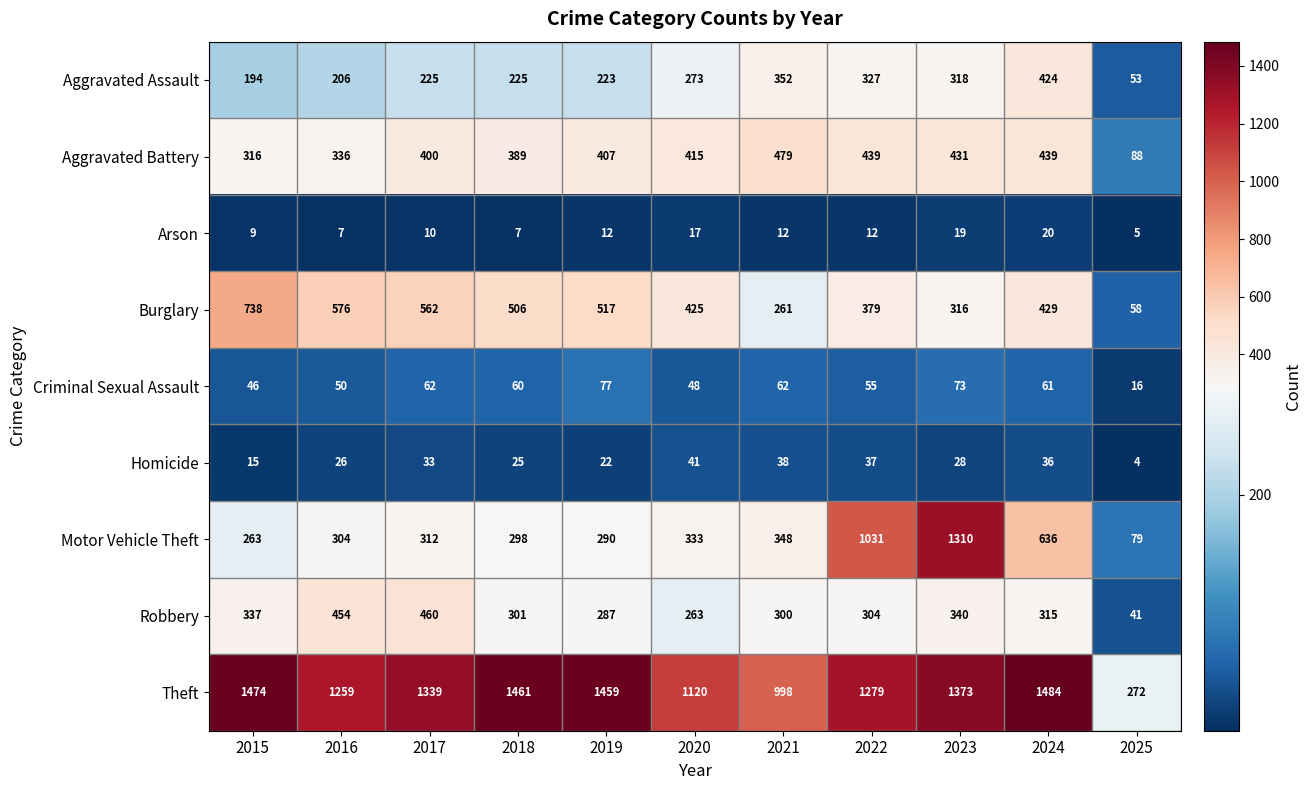

At how many categories does at least one series exceed 1437?

4